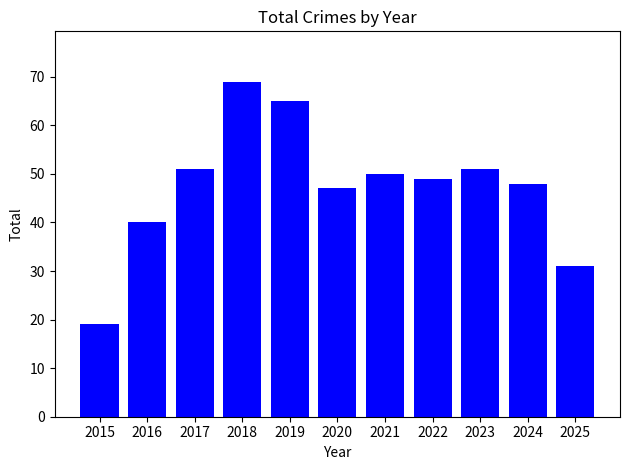

What is the difference between the values at 2018 and 2025?

38